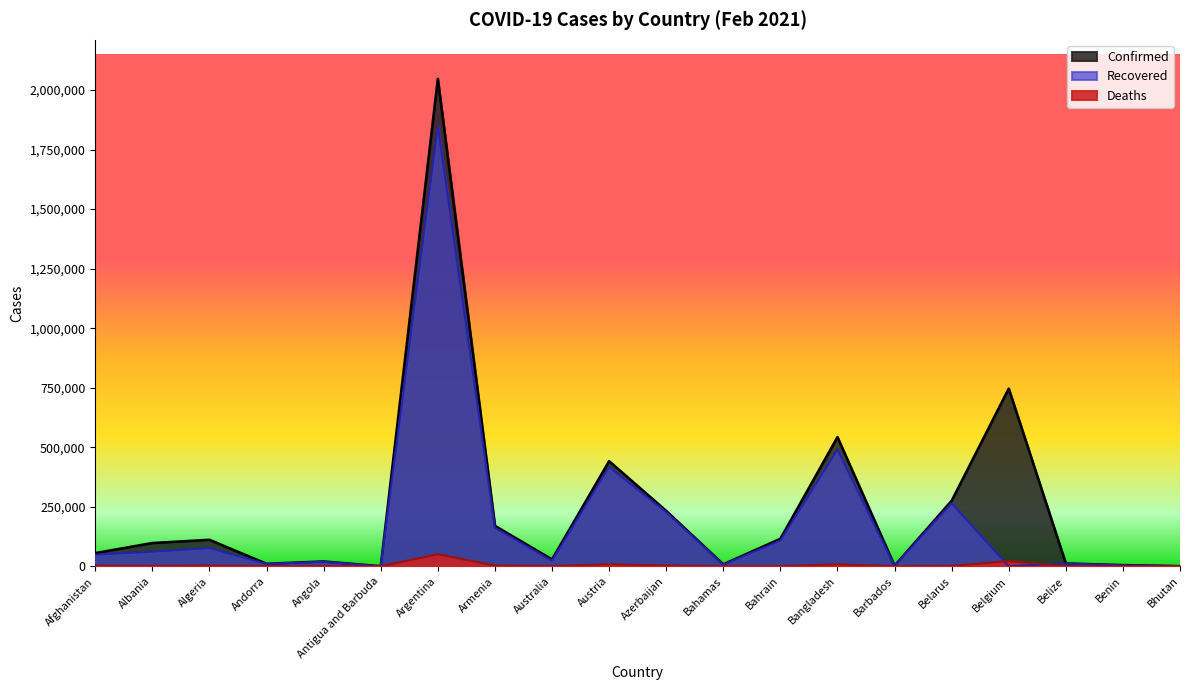

Between Afghanistan and Albania, which series saw the biggest shift?

Confirmed